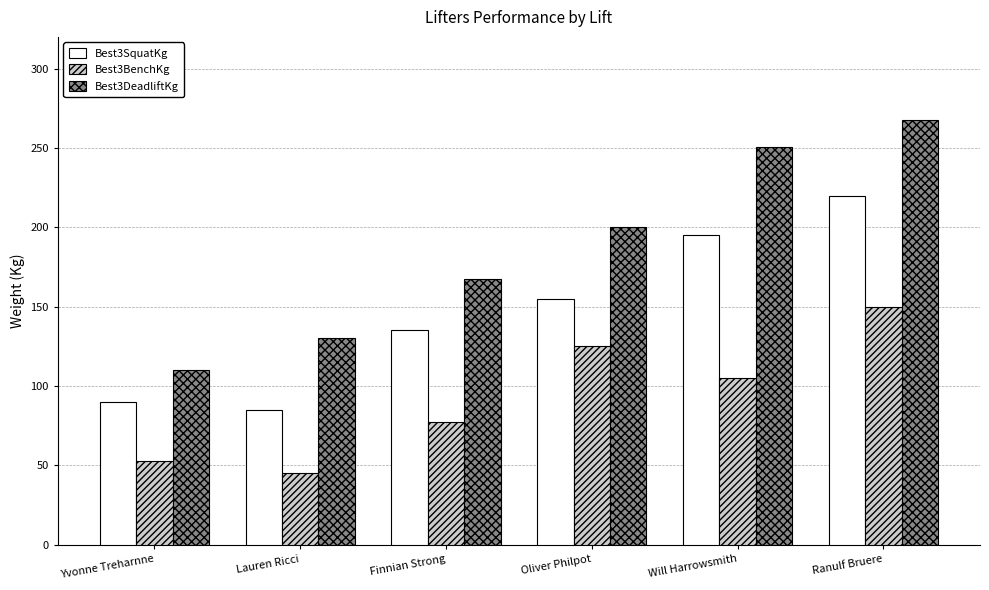

What is the total value across all series at Oliver Philpot?

480.0